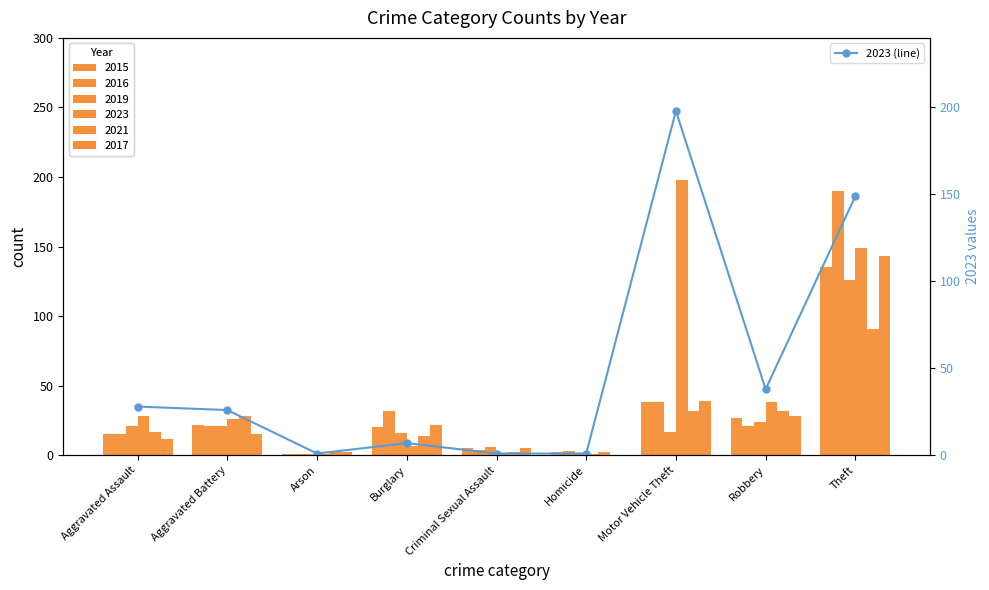

Is it true that the value at Homicide is 1?

False